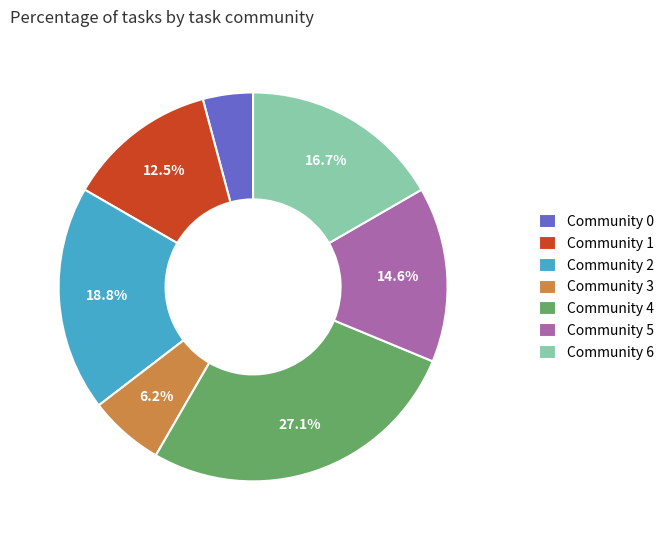

Is there a majority slice in this chart?

No